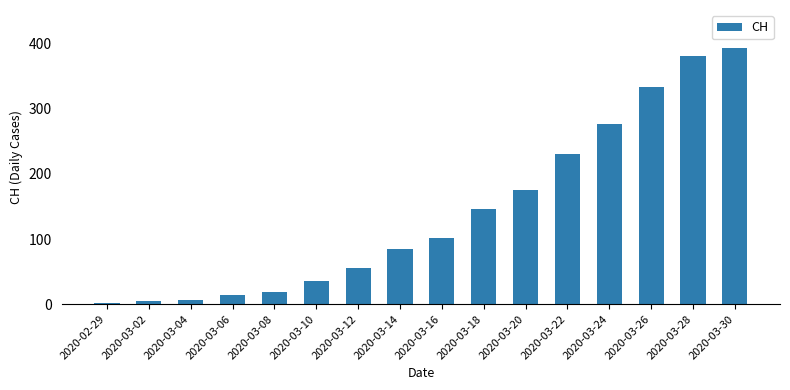

Where is the data nearest to the value 197?

2020-03-20